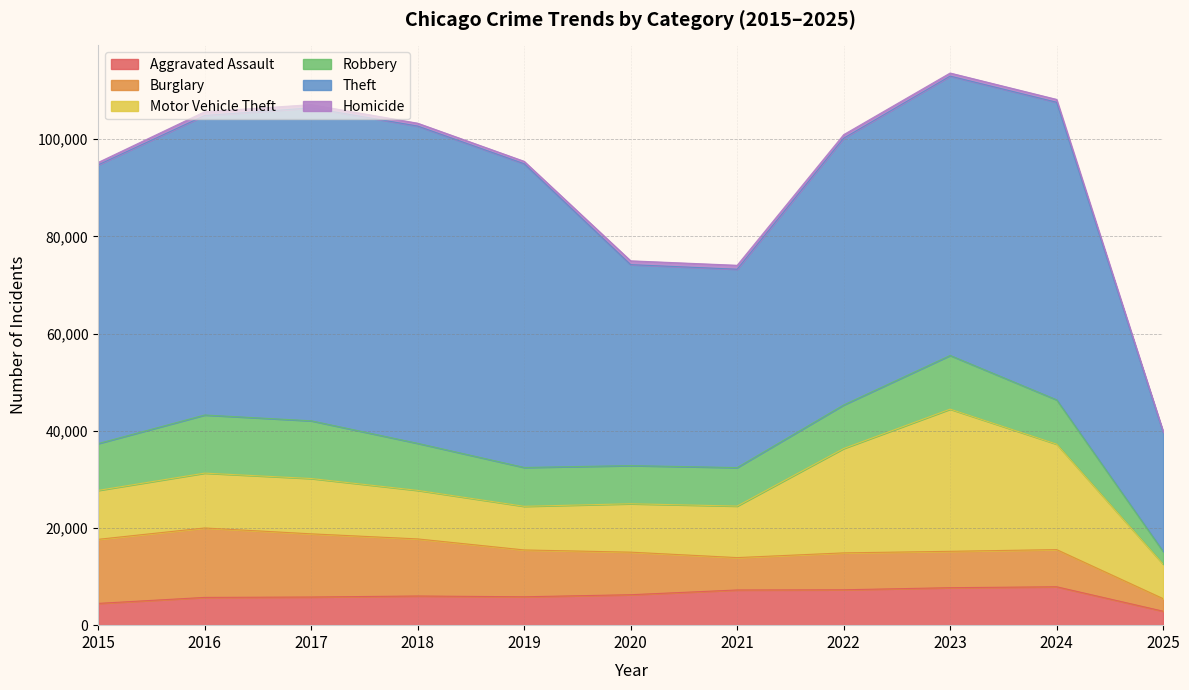

Read the Homicide value at 2024, to the nearest 10.

590